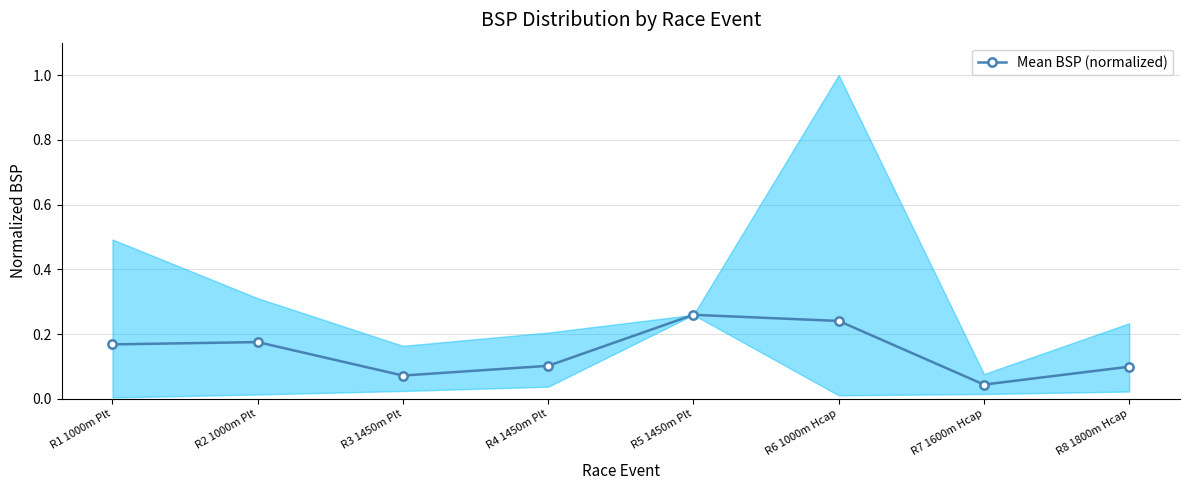

What is the sum of all values?

1.2